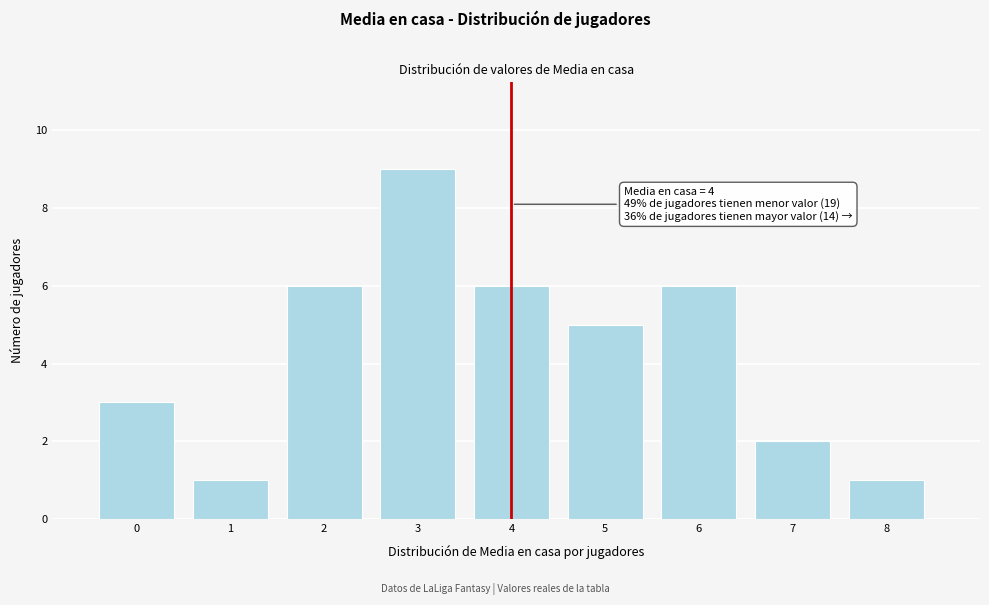

Over which range of the x-axis is the bar tallest?

2.5 to 3.5